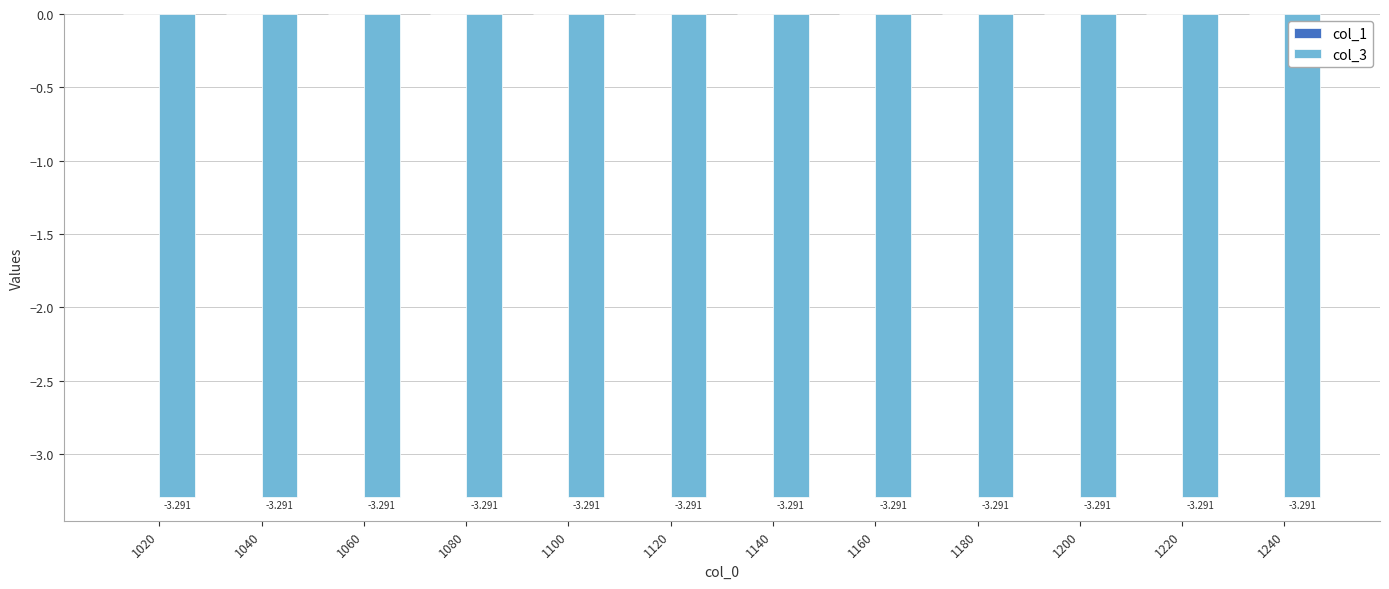

Reading left to right, extract all data points from this chart.

col_1: 0.0	0.0	0.0	0.0	0.0	0.0	0.0	0.0	0.0	0.0	0.0	0.0
col_3: -3.3	-3.3	-3.3	-3.3	-3.3	-3.3	-3.3	-3.3	-3.3	-3.3	-3.3	-3.3